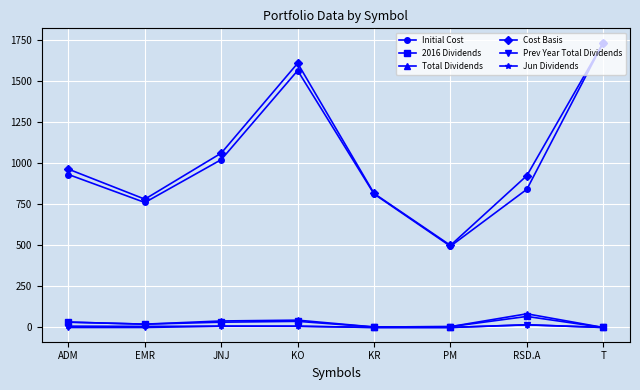

What are all the series names shown in the legend?

Initial Cost, 2016 Dividends, Total Dividends, Cost Basis, Prev Year Total Dividends, Jun Dividends